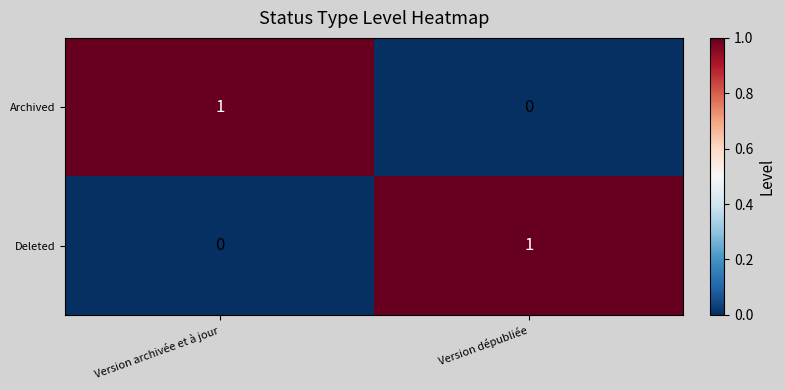

Which category has the lowest value in the Archived series?

Version dépubliée